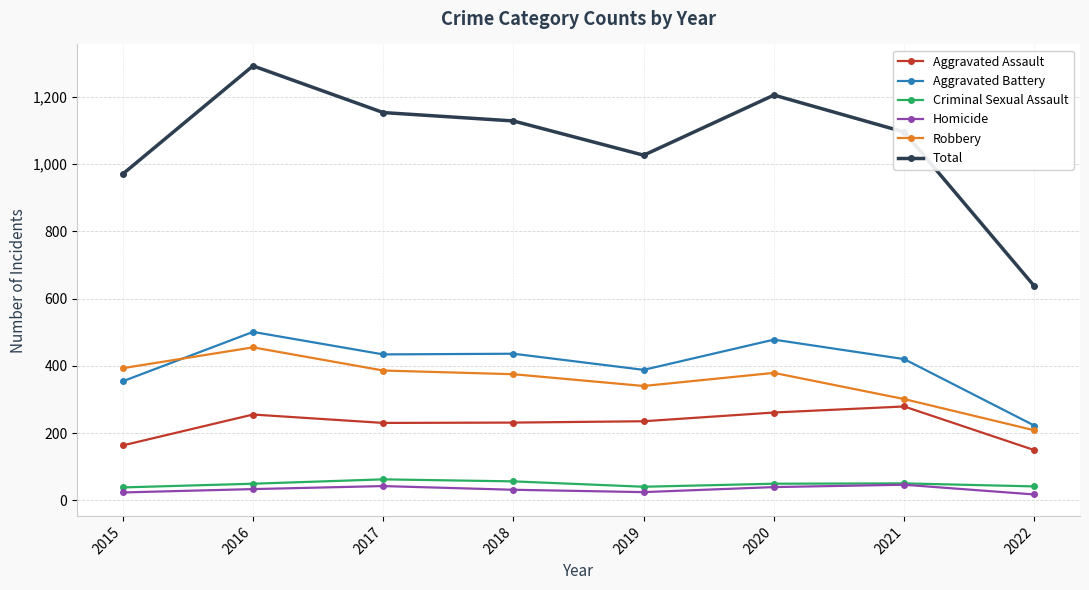

True or false: Total has more than 1 interior local peaks.

True